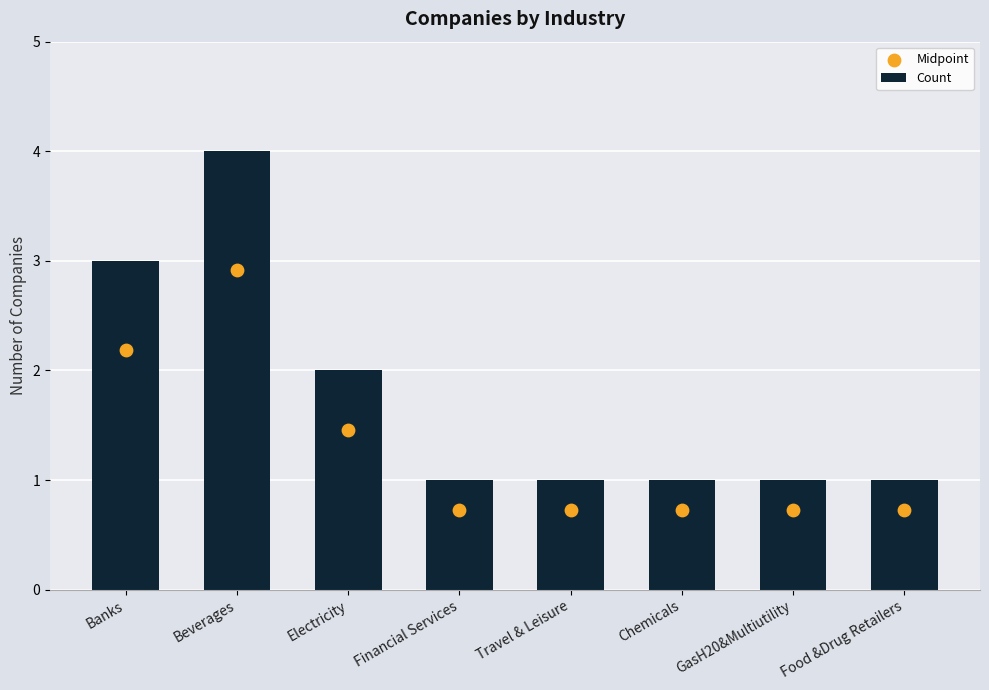

At how many categories does at least one series exceed 1?

3